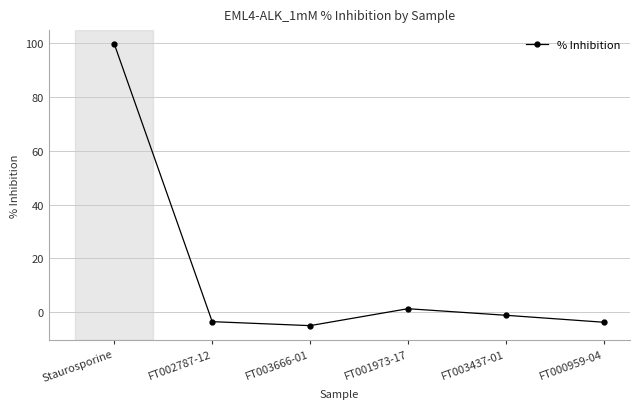

What is the label of the 6th point from the right?

Staurosporine